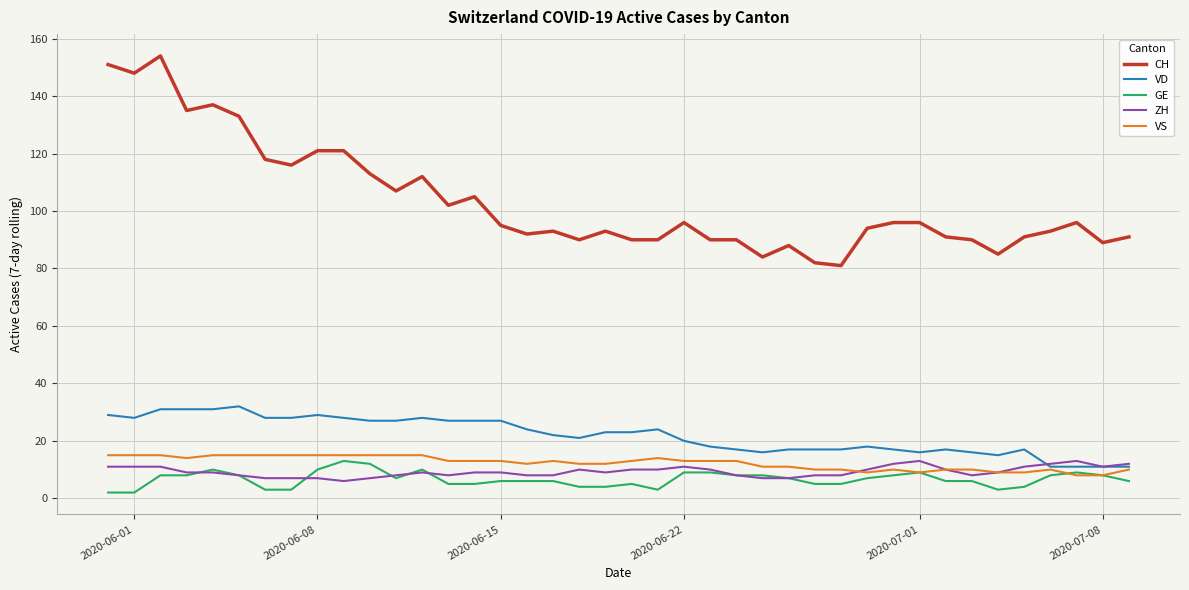

What is the sum of all CH values?

4139